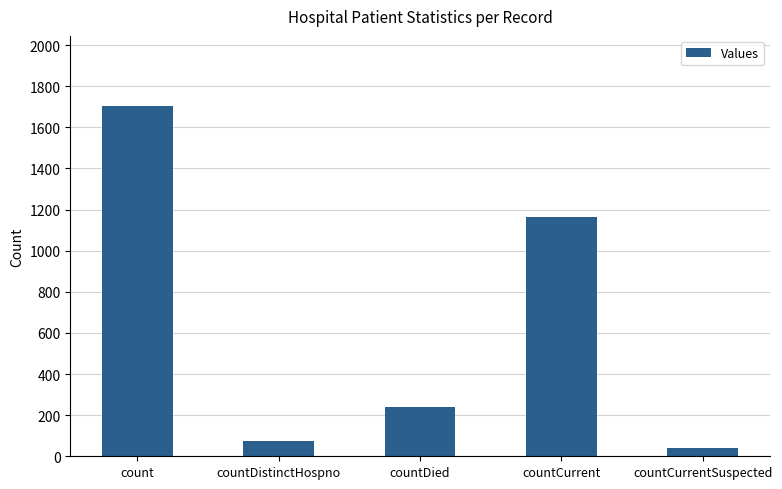

Reading left to right, transcribe all the data shown in this chart.

count=1704	countDistinctHospno=73	countDied=241	countCurrent=1165	countCurrentSuspected=42